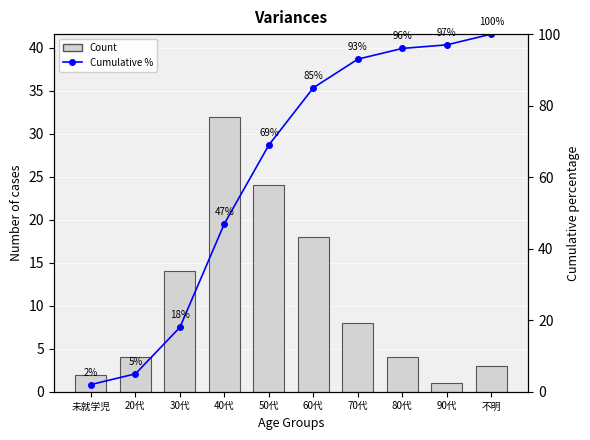

What is the minimum value shown in the chart?

1